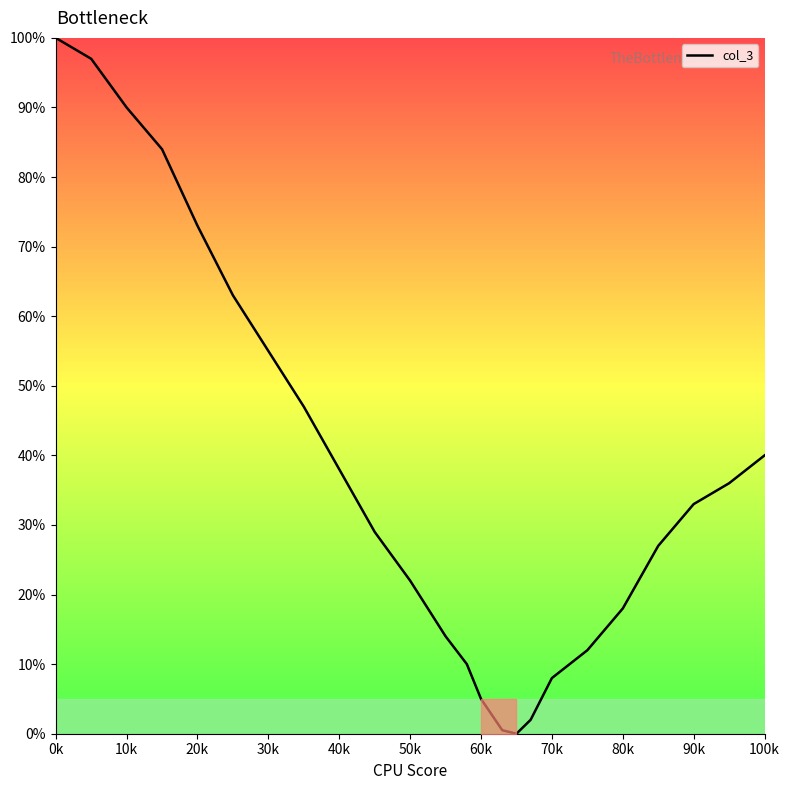

What is the maximum value shown in the chart?

100.0